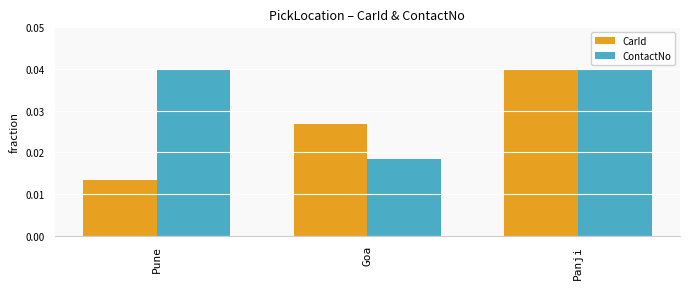

How many bars are there in total?

6